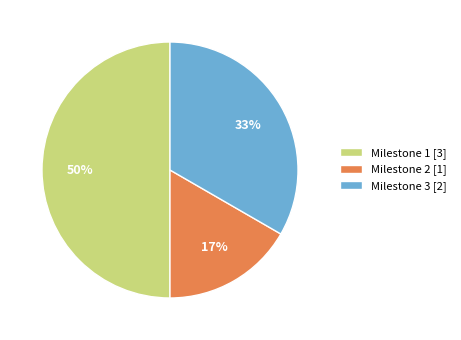

To the nearest percent, what is the combined percentage of Milestone 3 [2] and Milestone 2 [1]?

50%